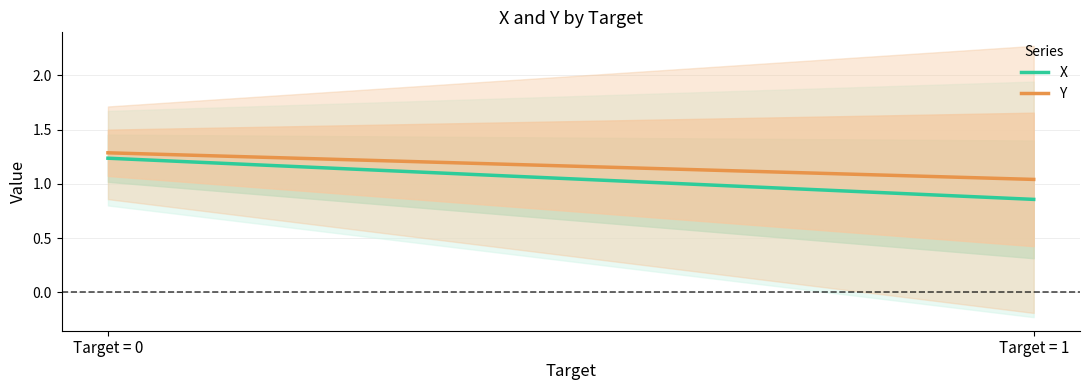

At which category is the sum across all series the highest?

Target = 0